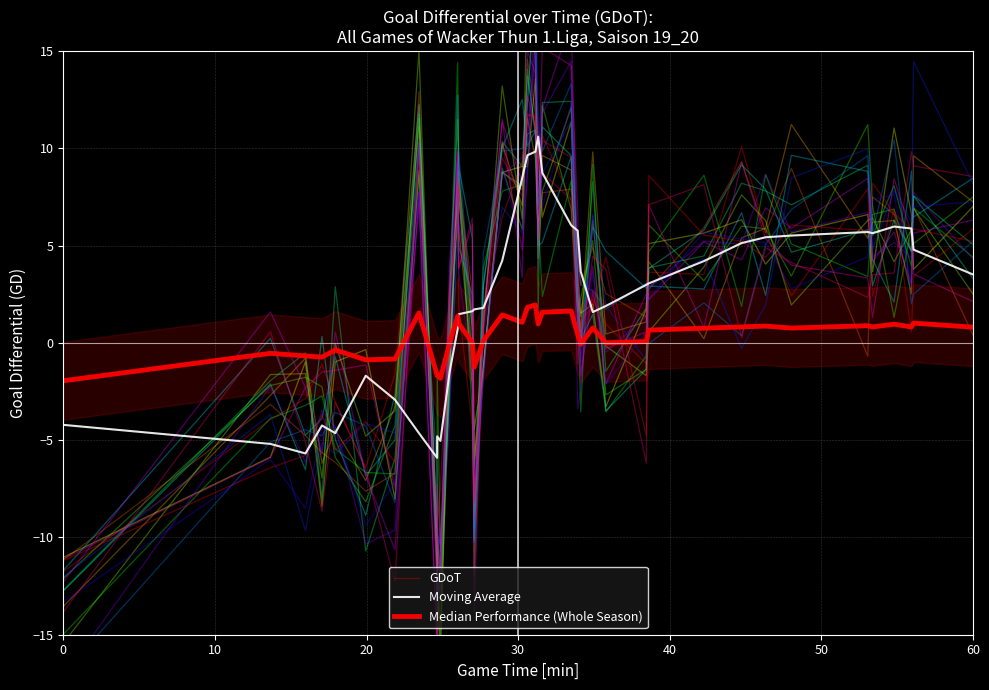

Reading right to left, transcribe all the data shown in this chart.

GDoT: 5.9	3.4	0.5	6.9	2.4	7.9	2.4	5.7	10.1	3.5	3.6	-1.1	1.0	2.2	-0.2	1.4	7.3	10.6	5.9	16.7	8.6	4.8	10.3	-1.8	-9.7	-4.3	1.9	9.7	-1.2	-13.3	-9.7	-12.2	12.2	-1.6	-6.4	-3.0	-1.1	-2.9	-3.9	-11.8
Moving Average: 3.5	4.8	5.9	6.0	5.6	5.7	5.5	5.4	5.1	4.2	3.1	3.0	1.9	1.6	3.7	5.8	6.0	8.7	10.6	9.8	9.6	8.5	4.2	1.8	1.7	1.6	1.5	0.7	-1.5	-5.0	-4.8	-5.9	-4.6	-2.9	-1.7	-4.6	-4.2	-5.7	-5.2	-4.2
Median Performance (Whole Season): 0.8	1.0	0.8	1.0	0.8	0.9	0.8	0.9	0.8	0.8	0.7	0.1	0.0	0.8	-0.1	0.4	1.6	1.6	1.0	1.9	1.8	1.1	1.4	0.1	-1.2	-0.0	1.0	1.4	-0.0	-1.8	-1.7	-1.7	1.5	-0.8	-0.9	-0.4	-0.7	-0.7	-0.5	-1.9